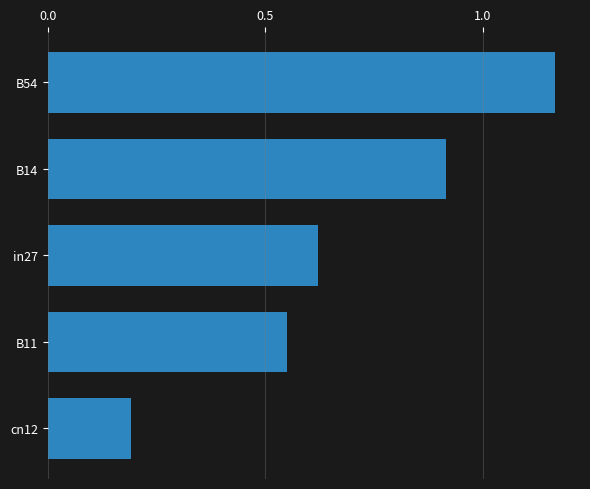

The value at in27 is 0.3. True or false?

False